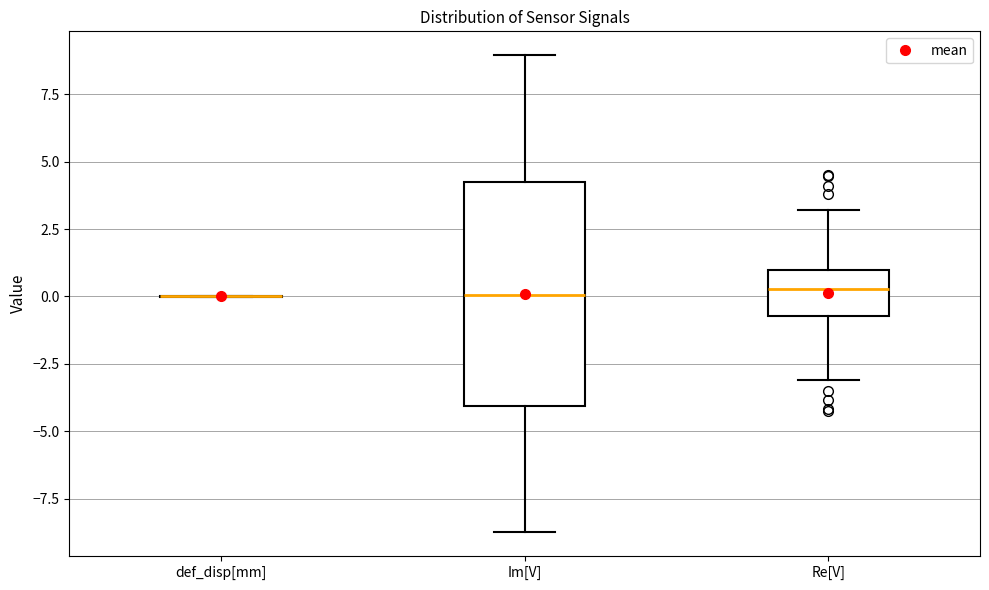

Reading left to right, transcribe this box plot: for each box, give where its median line is, the range the box spans, and where its two whiskers end, as read against the y-axis. The values are not printed on the chart, so give them approximately, as read against the axis.

def_disp[mm]: box collapsed to a line at 0.0, whiskers 0.0 to 0.0
Im[V]: median 0.0, box -4.0 to 4.5, whiskers -8.5 to 9.0
Re[V]: median 0.5, box -0.5 to 1.0, whiskers -3.0 to 3.0